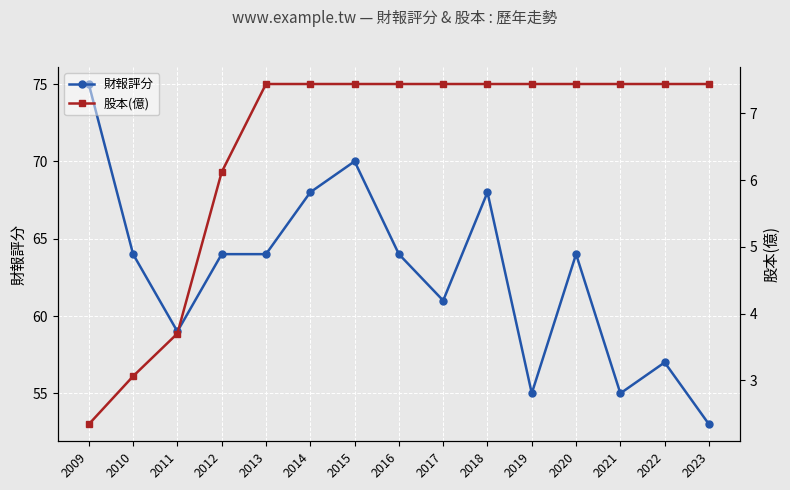

What is the total value across all series at 2016?

71.4